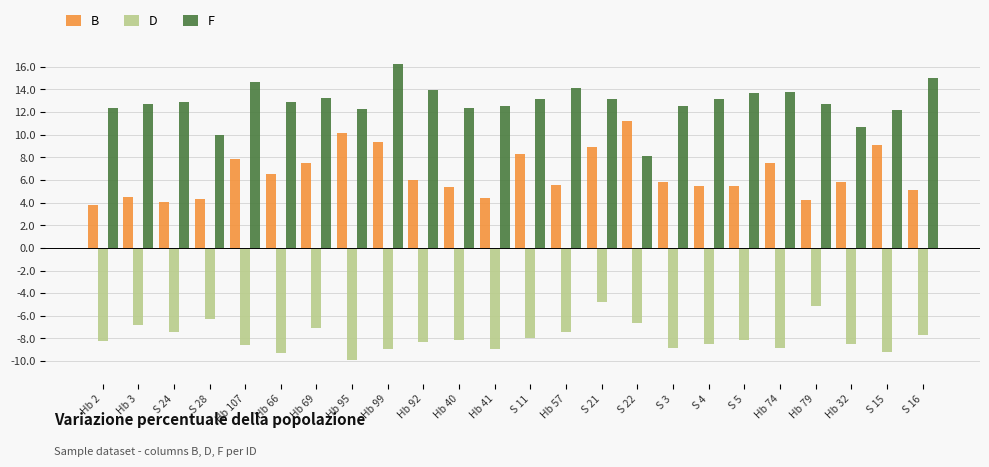

What is the sum of the B values at Hb 32 and Hb 95?

16.0